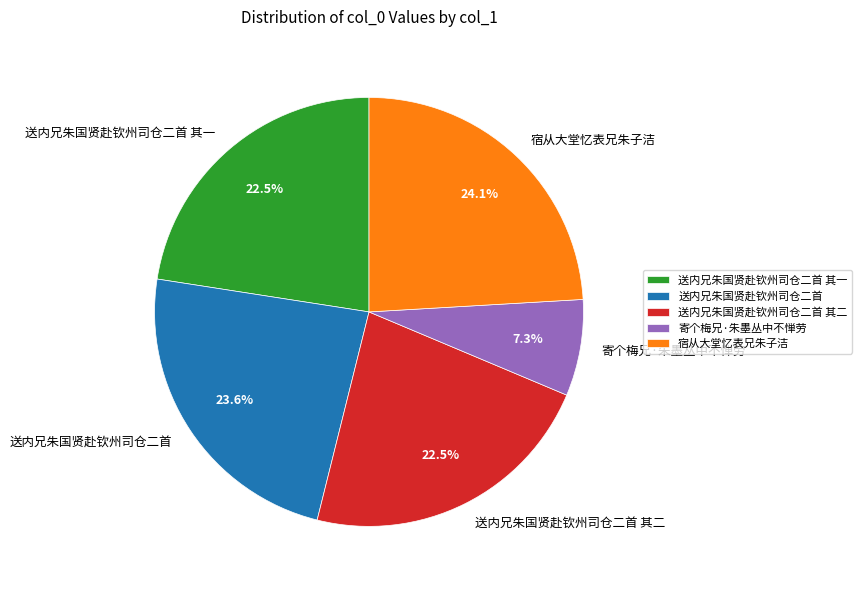

Count the number of slices in the pie.

5